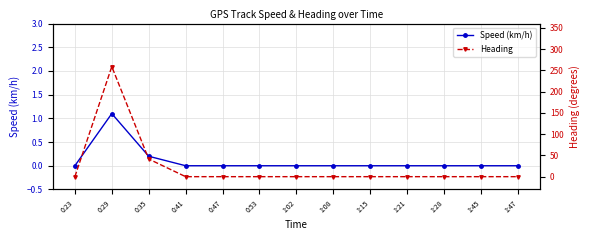

What are all the series names shown in the legend?

Speed (km/h), Heading